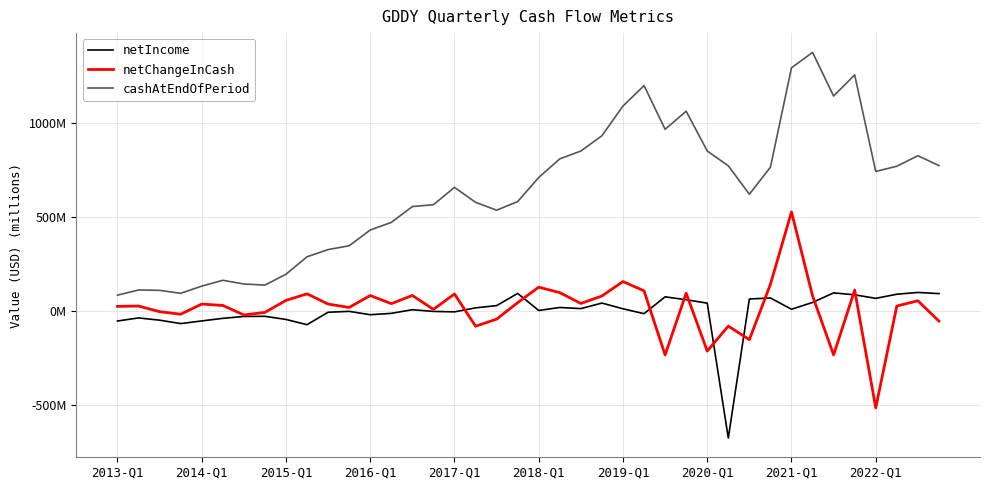

Does the chart display data point markers on the line(s)?

No